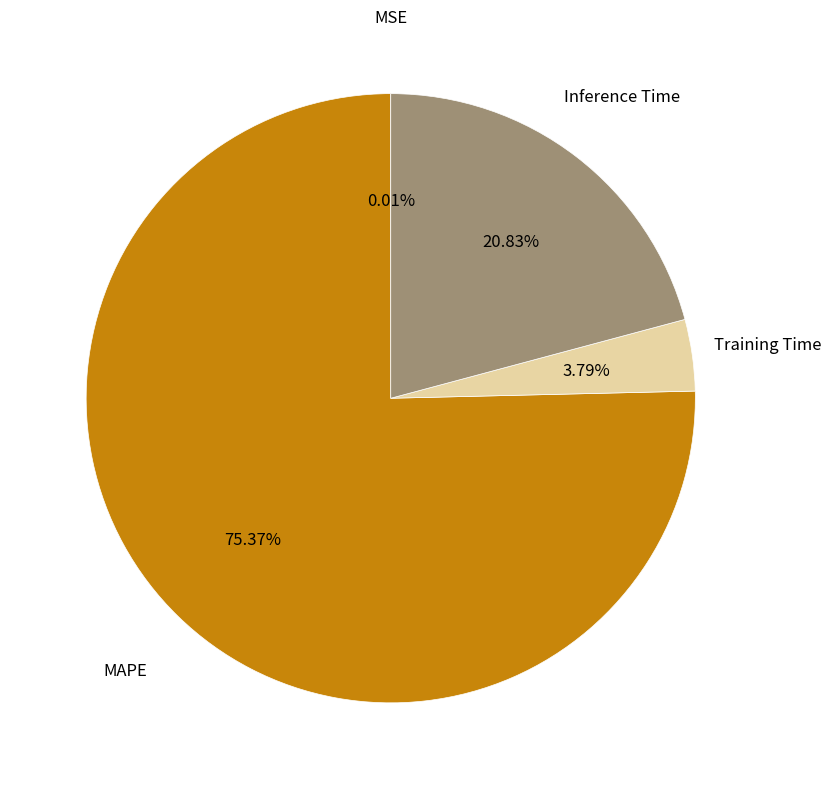

To the nearest percent, what portion does Inference Time represent?

21%